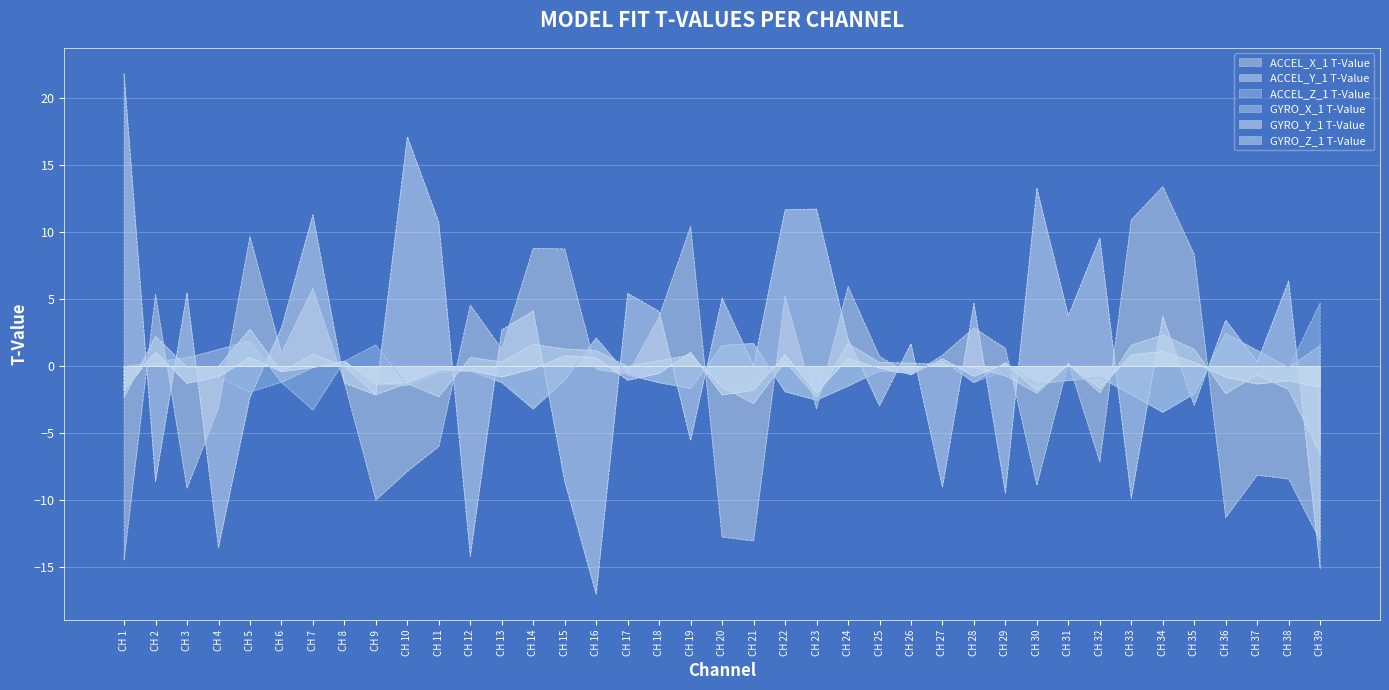

Between CH 12 and CH 8, which is larger?

CH 12